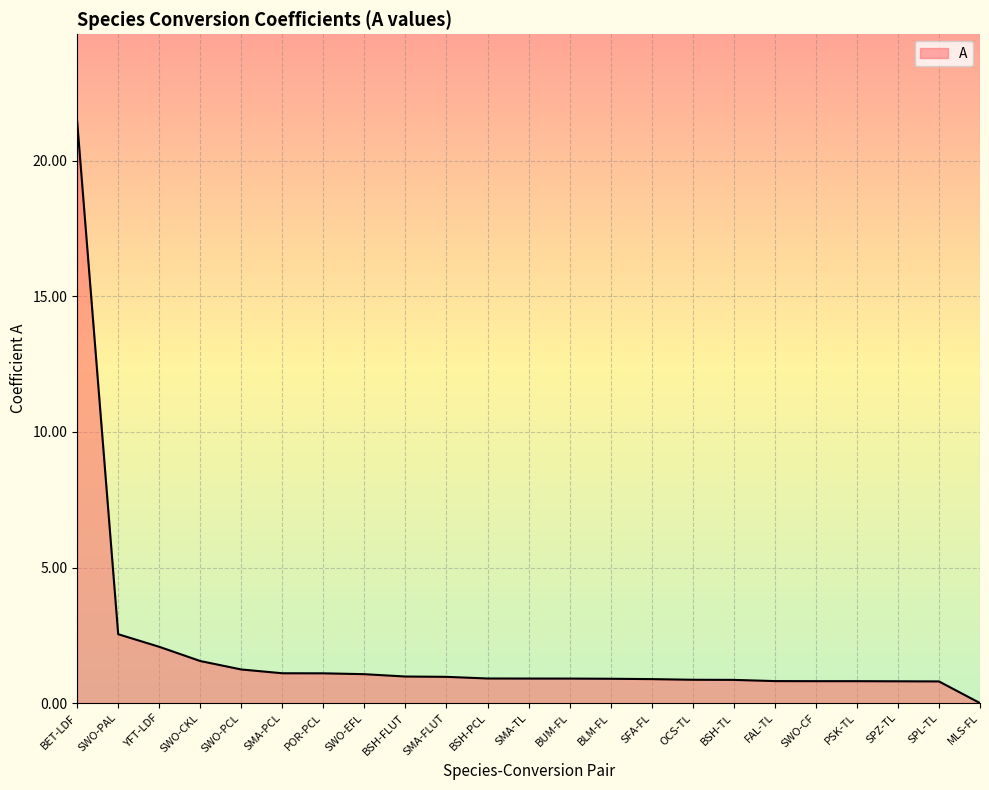

Approximately how many times larger is the value at SFA-FL compared to YFT-LDF?

0.4